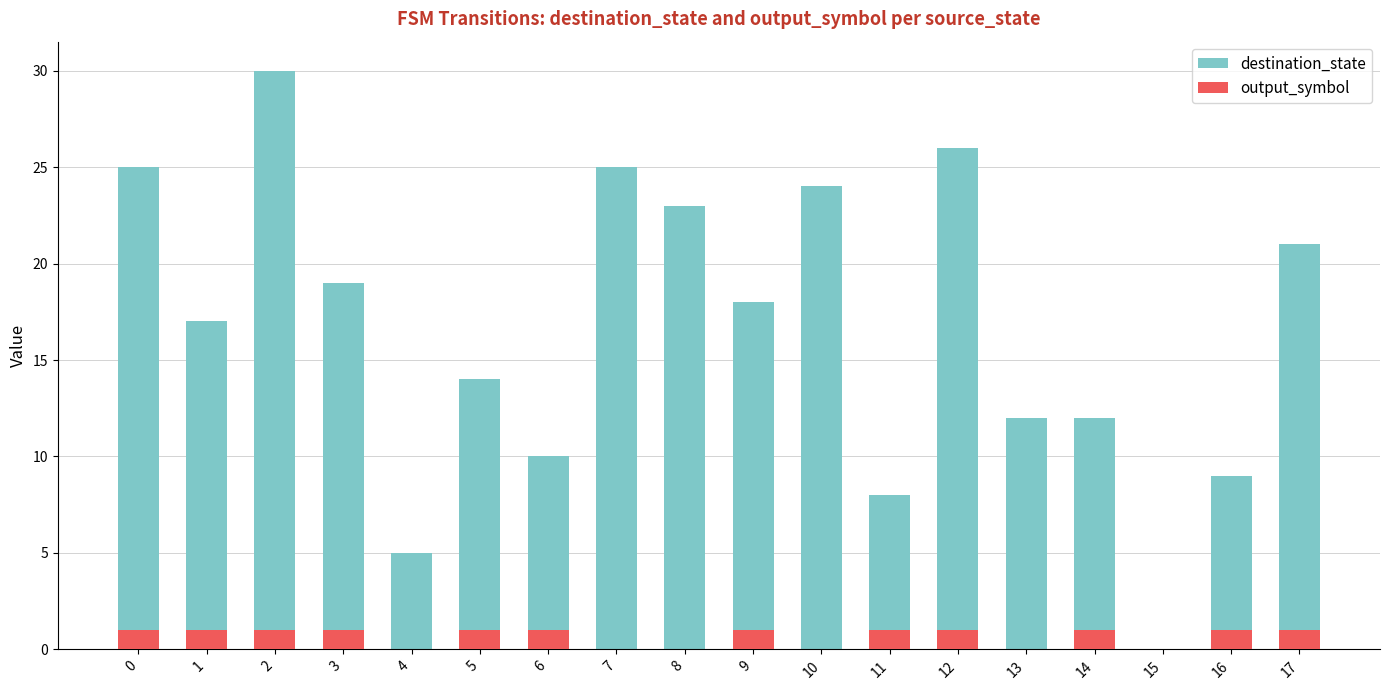

Is the value of output_symbol at 7 greater than the value of destination_state at 14?

No